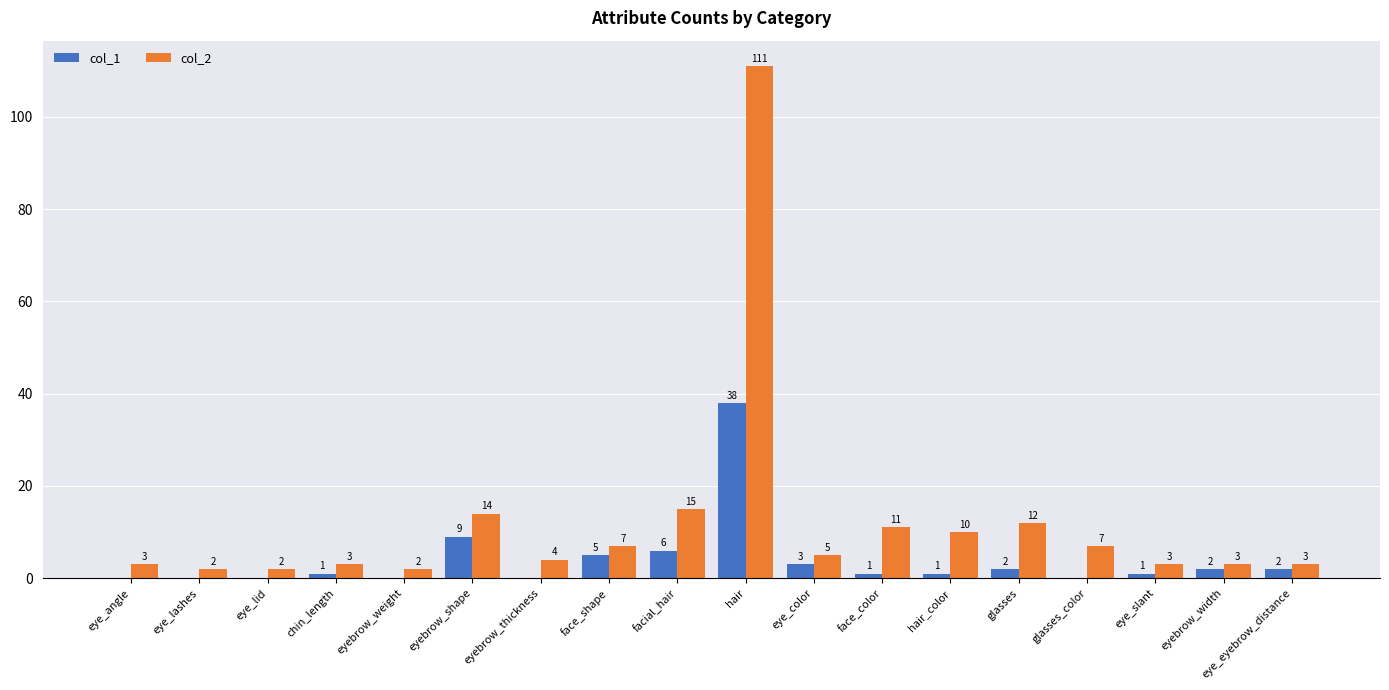

Which category has the highest value in the col_1 series?

hair